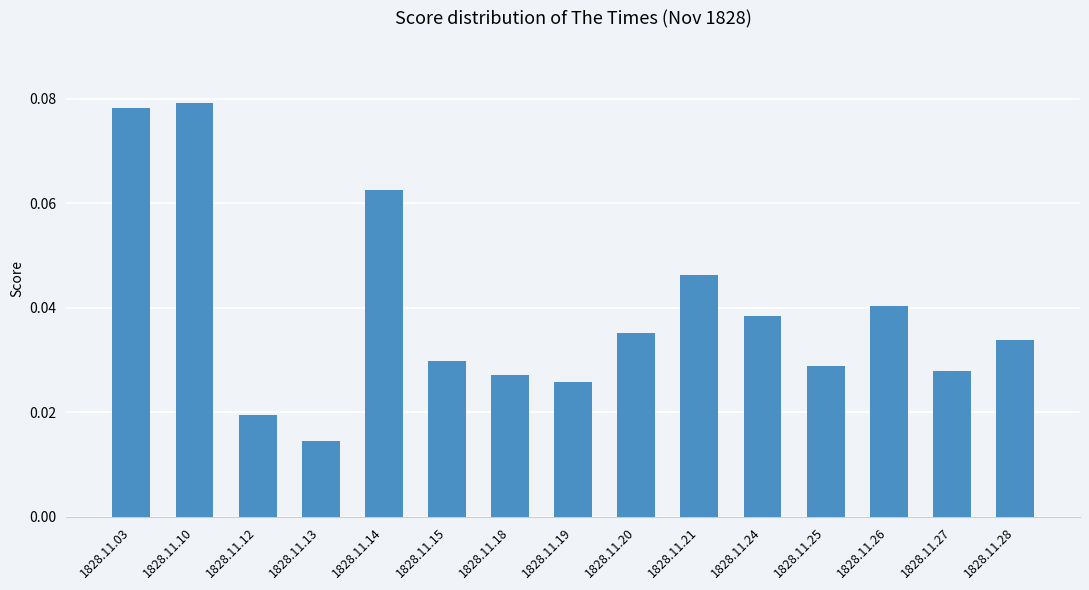

Does the chart contain any negative values?

No